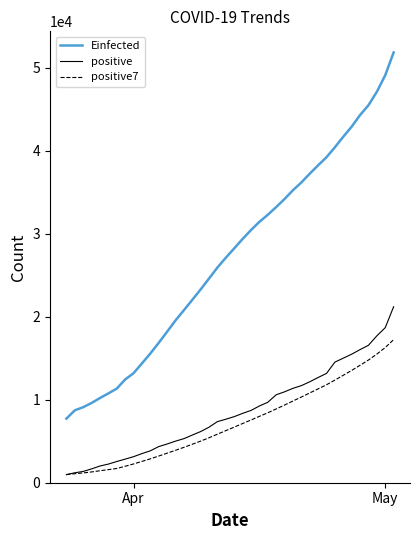

True or false: positive7 and Einfected intersect in this chart.

False